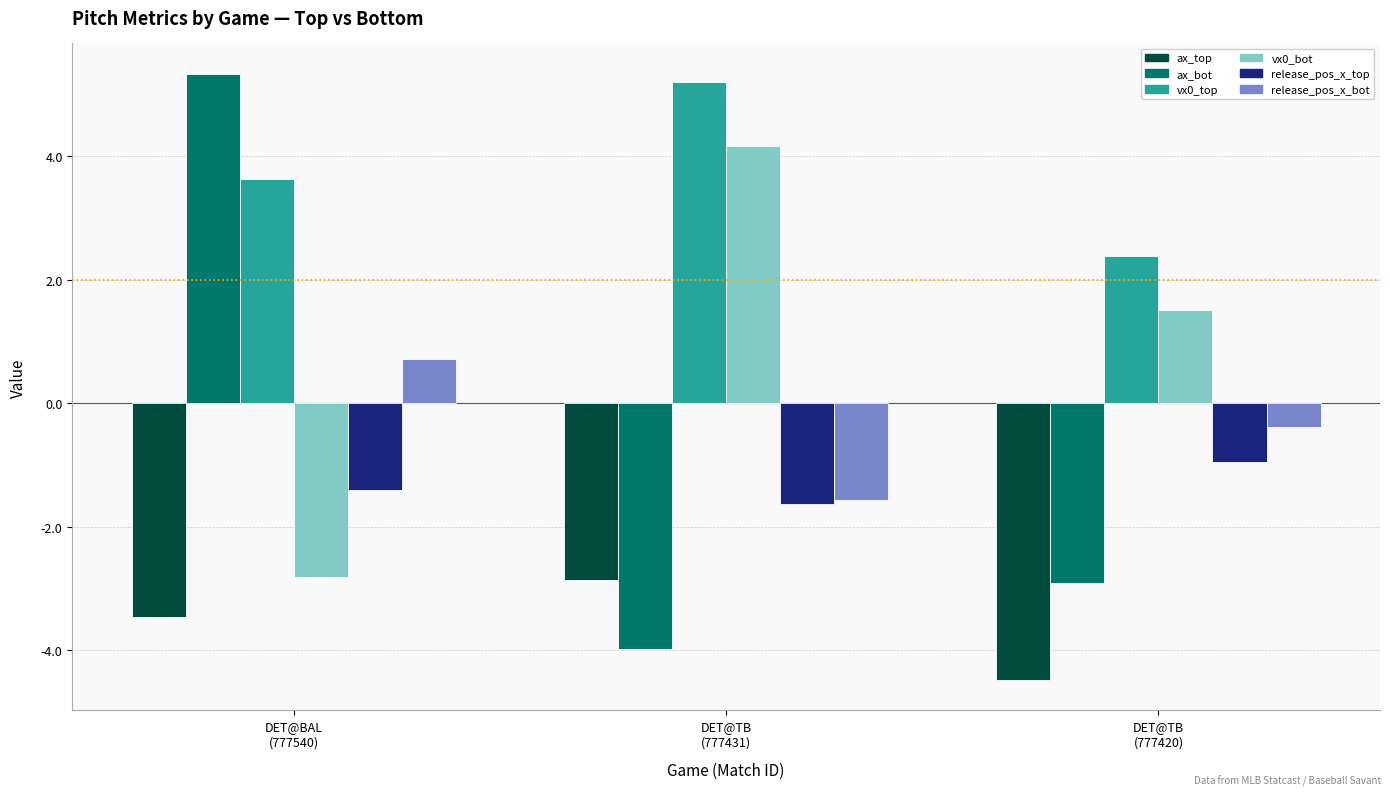

Reading left to right, extract all data points from this chart.

ax_top: DET@BAL
(777540)=-3.5	DET@TB
(777431)=-2.9	DET@TB
(777420)=-4.5
ax_bot: DET@BAL
(777540)=5.3	DET@TB
(777431)=-4.0	DET@TB
(777420)=-2.9
vx0_top: DET@BAL
(777540)=3.6	DET@TB
(777431)=5.2	DET@TB
(777420)=2.4
vx0_bot: DET@BAL
(777540)=-2.8	DET@TB
(777431)=4.2	DET@TB
(777420)=1.5
release_pos_x_top: DET@BAL
(777540)=-1.4	DET@TB
(777431)=-1.6	DET@TB
(777420)=-1.0
release_pos_x_bot: DET@BAL
(777540)=0.7	DET@TB
(777431)=-1.6	DET@TB
(777420)=-0.4